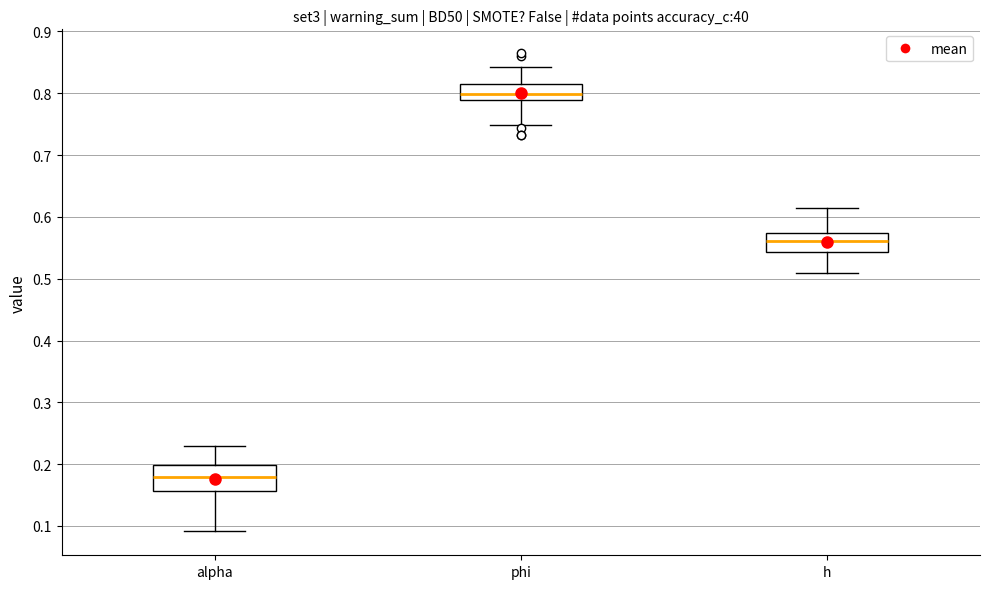

Which box has the lowest median line?

alpha